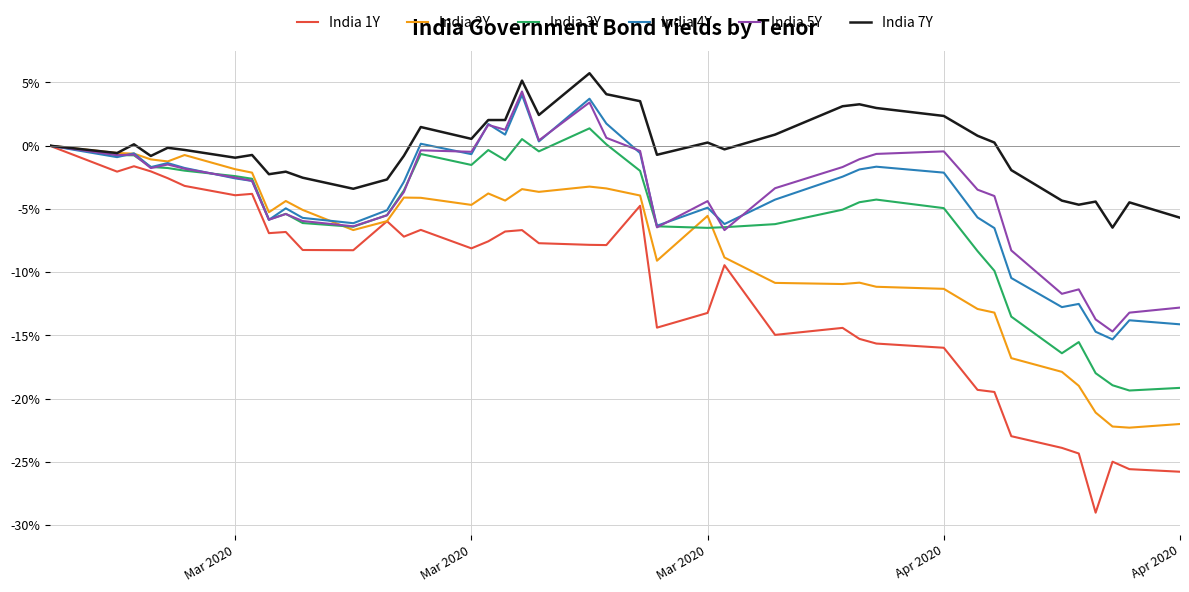

Which series has the largest total across all categories?

India 7Y